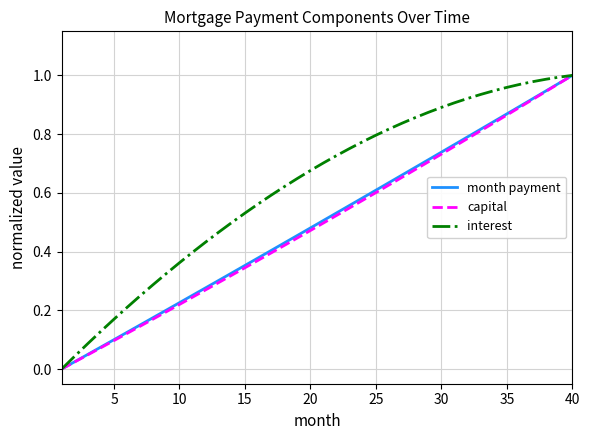

What are all the series names shown in the legend?

month payment, capital, interest